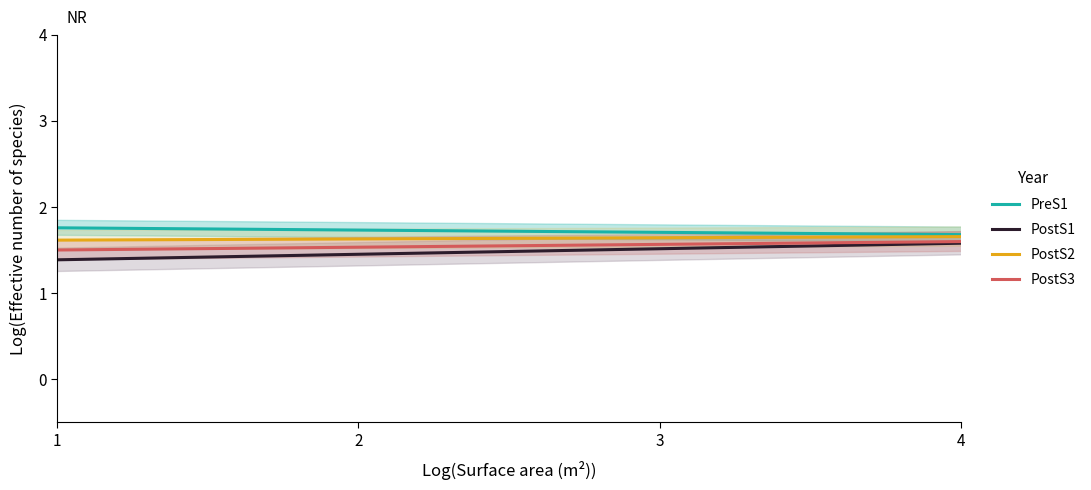

At how many categories does at least one series exceed 1?

40